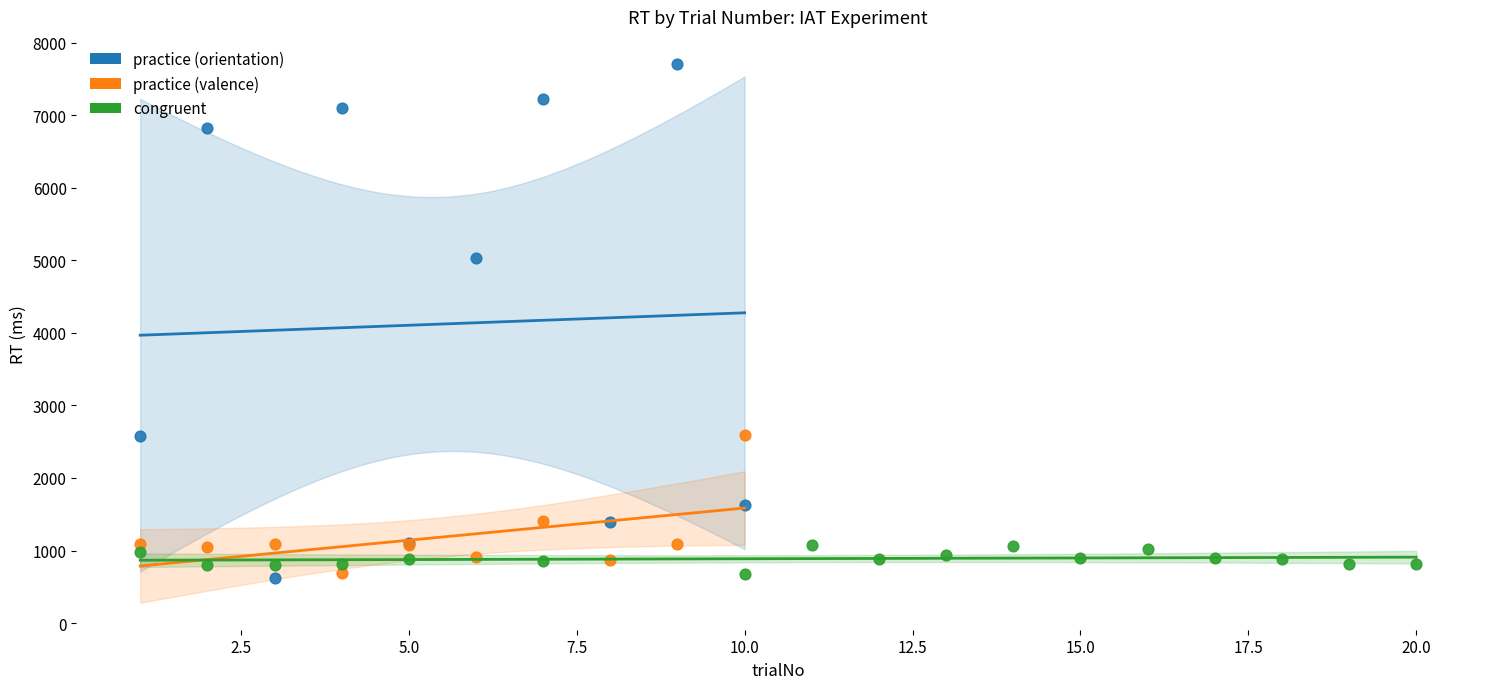

Which series has the largest Y range (max minus min)?

practice (orientation)